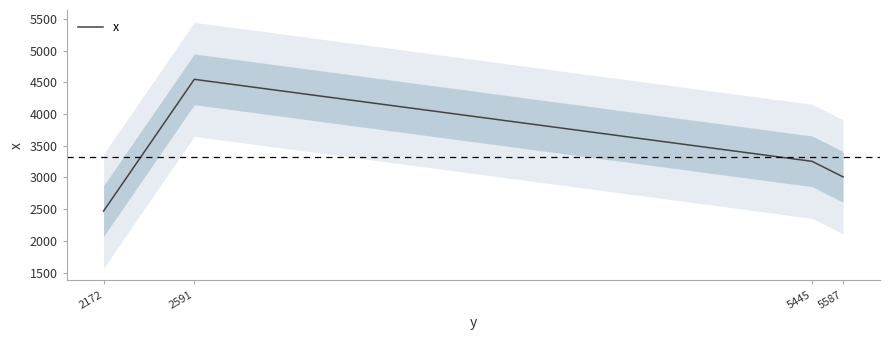

Reading right to left, extract all data points from this chart.

5587=3009.9	5445=3255.1	2591=4549.6	2172=2470.2